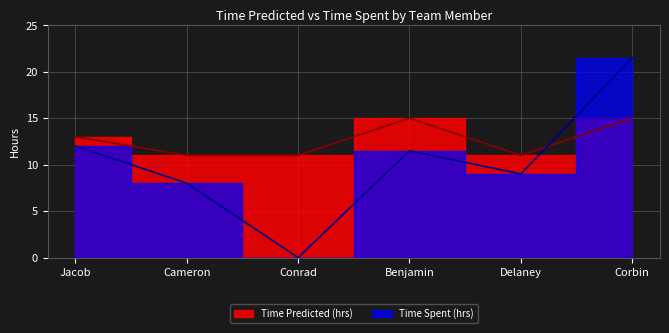

What are all the series names shown in the legend?

Time Predicted (hrs), Time Spent (hrs)